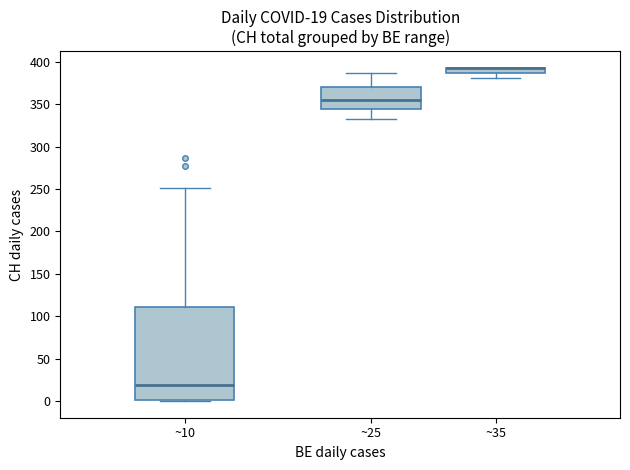

Which box is the tallest, from its lower edge to its upper edge?

~10